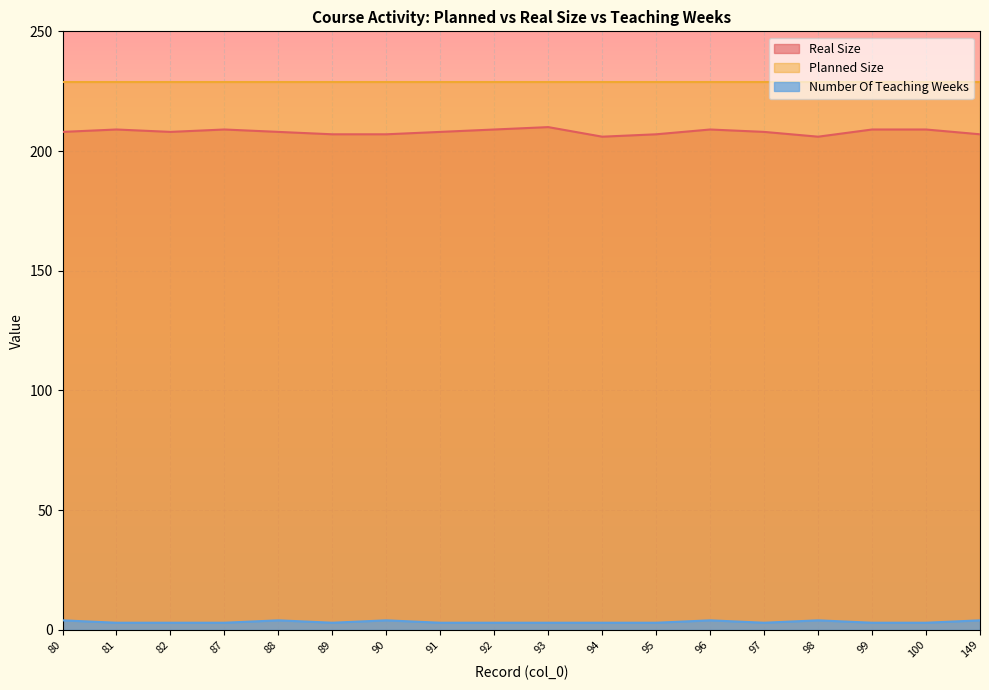

Where is Real Size nearest to the value 208?

80